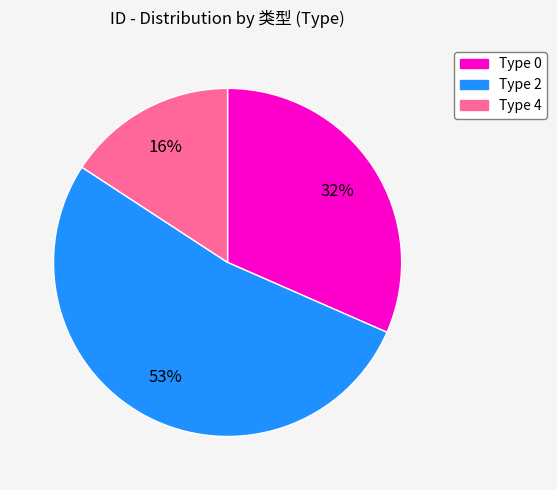

Is there a majority slice in this chart?

Yes